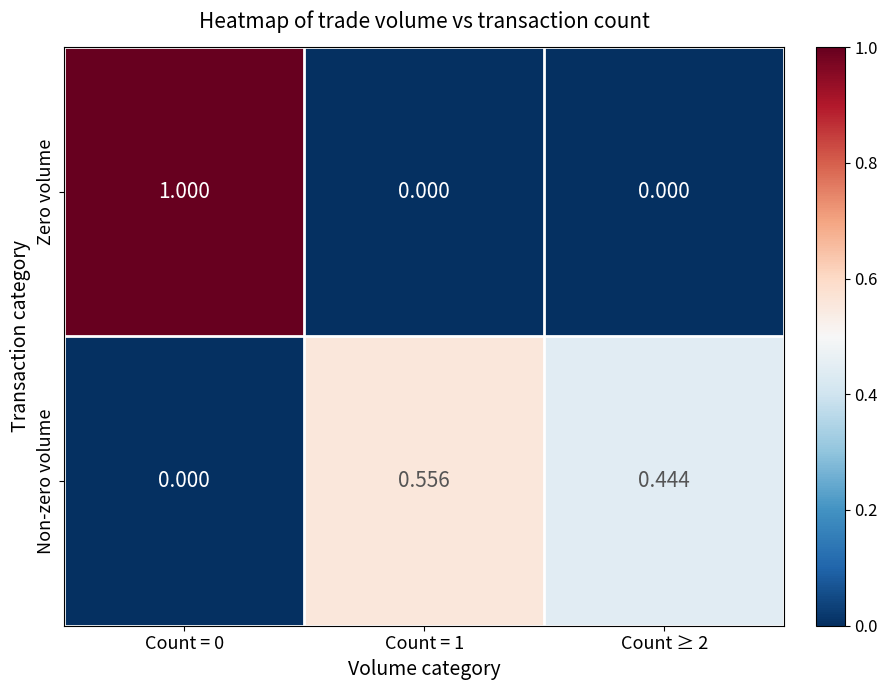

At Count = 0, list the series in order from largest to smallest.

Zero volume, Non-zero volume